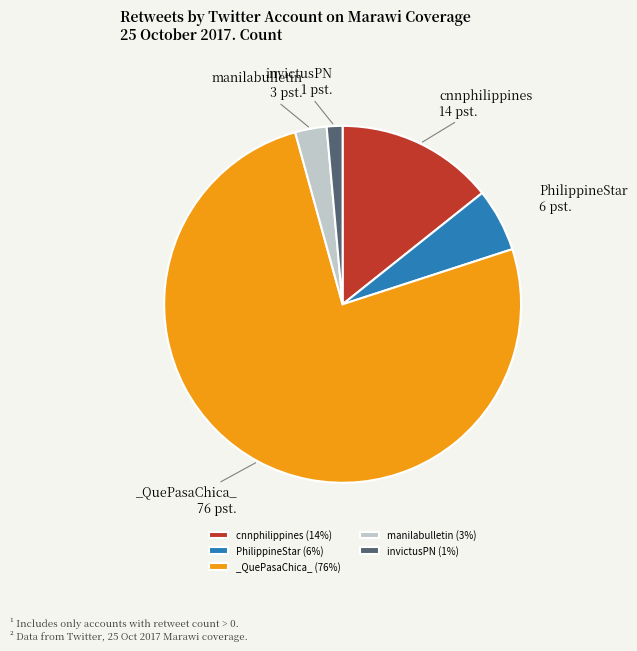

Does any single category account for the majority?

Yes